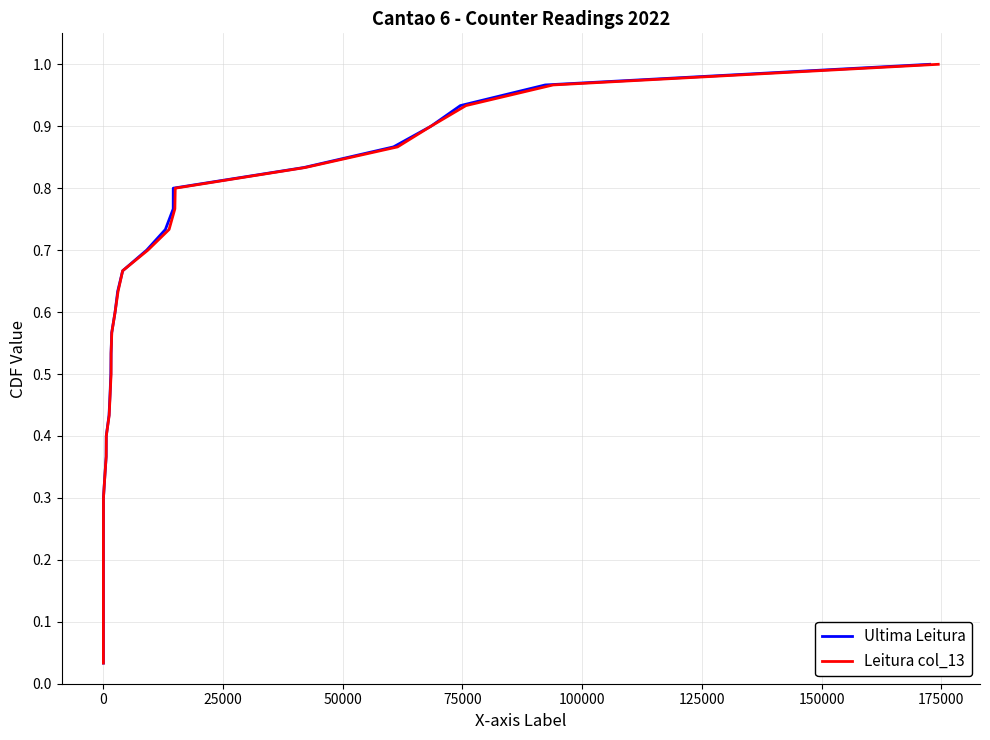

True or false: Leitura col_13 and Ultima Leitura intersect in this chart.

False